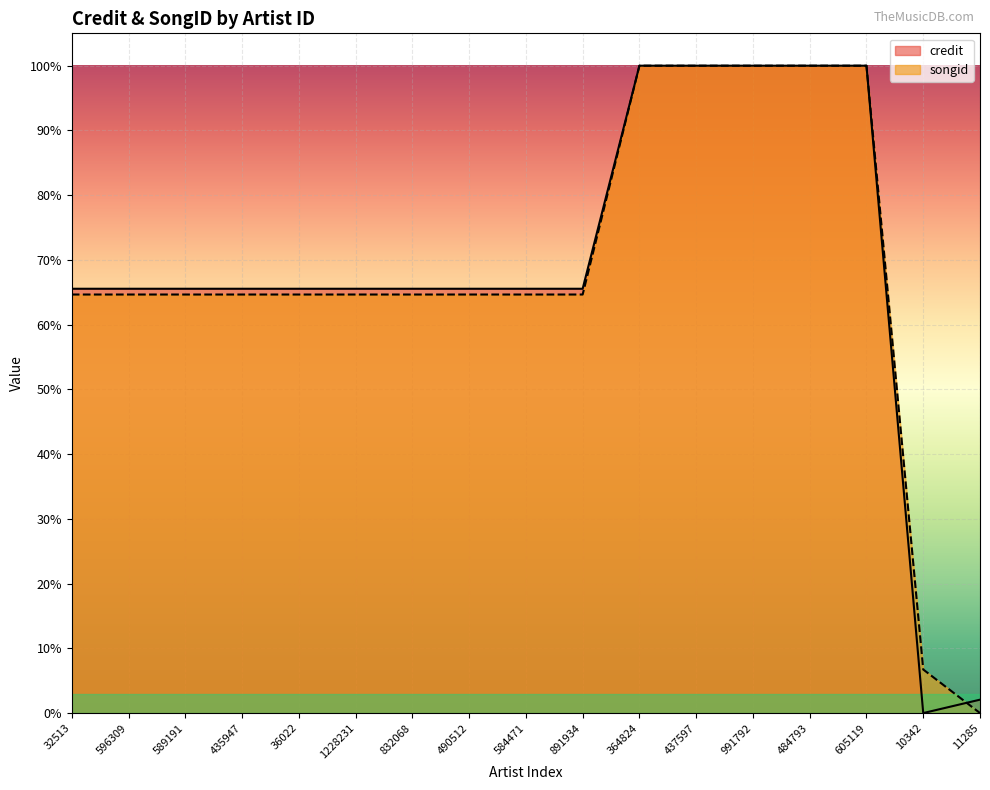

The songid series shows 0.6 at 832068. True or false?

True